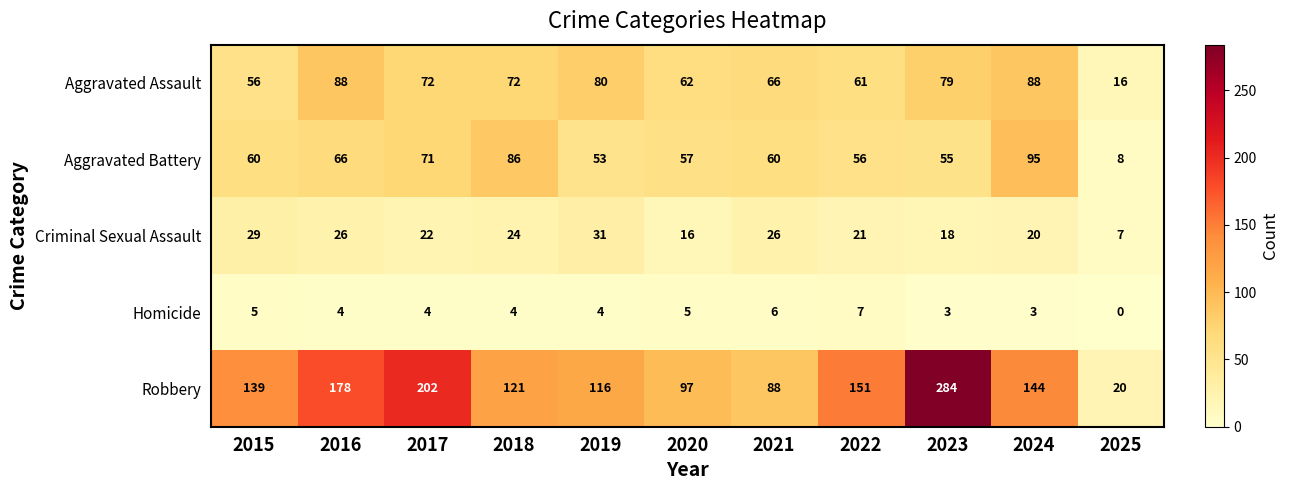

Is it true that Aggravated Battery equals 77 at 2020?

False